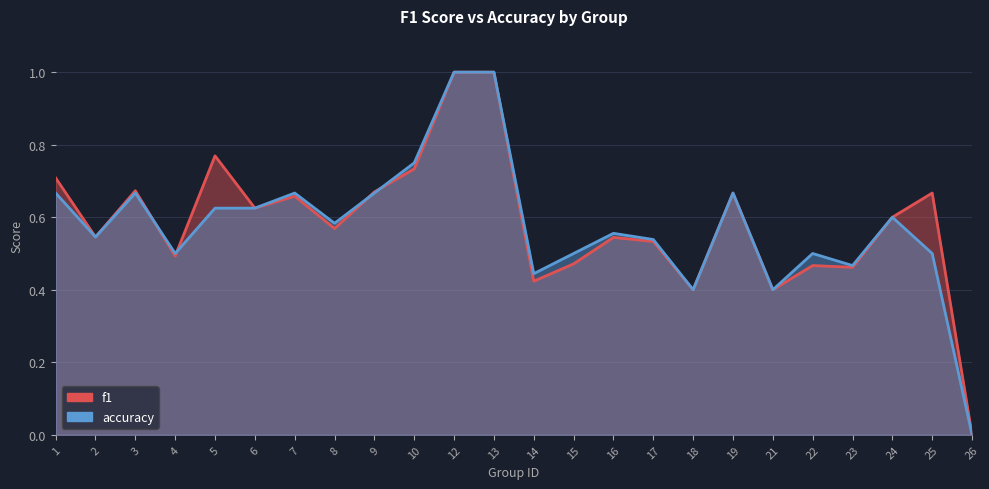

How many values in f1_line are above zero?

23